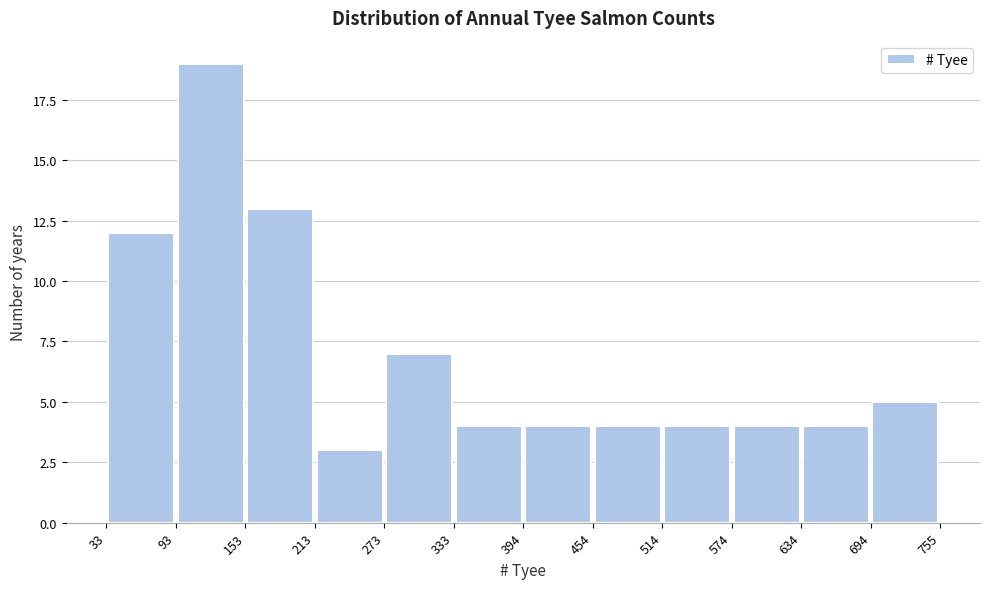

Reading left to right, transcribe this chart: for each bar, give the range it covers on the x-axis and its height. The values are not printed on the chart, so give them approximately, as read against the axis.

33 to 93: 12
93 to 153: 19
153 to 213: 13
213 to 273: 3
273 to 333: 7
333 to 394: 4
394 to 454: 4
454 to 514: 4
514 to 574: 4
574 to 634: 4
634 to 694: 4
694 to 755: 5